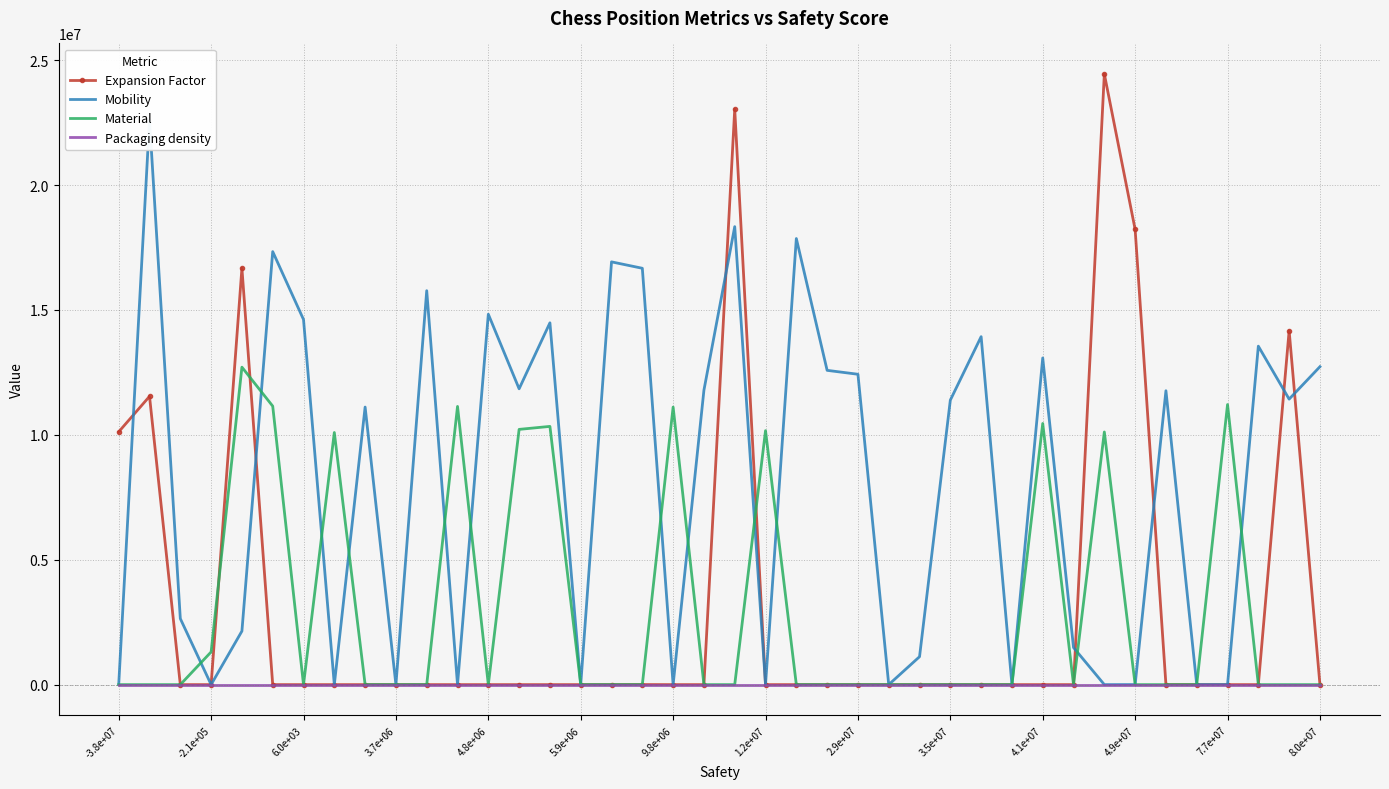

At how many categories does at least one series exceed 15029076?

10